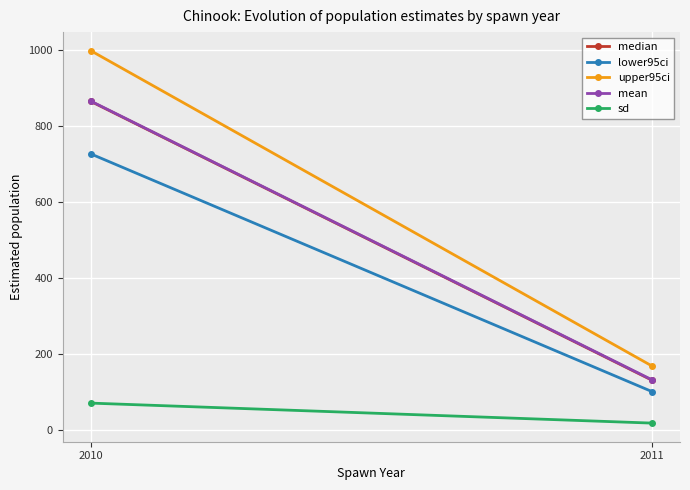

The value of mean at 2011 is 131.1. True or false?

True